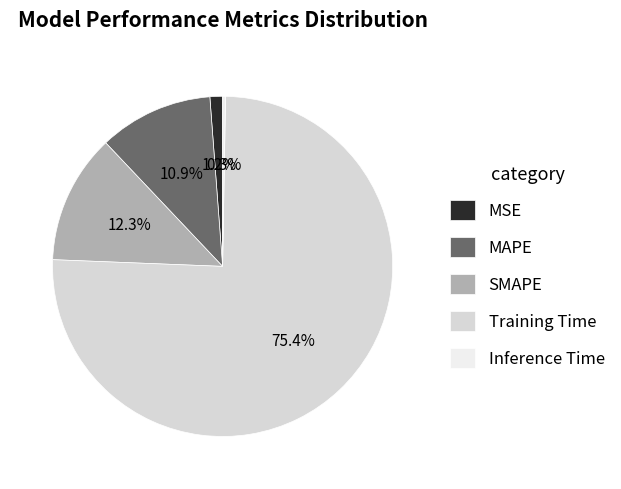

What is the largest slice in the pie chart?

Training Time